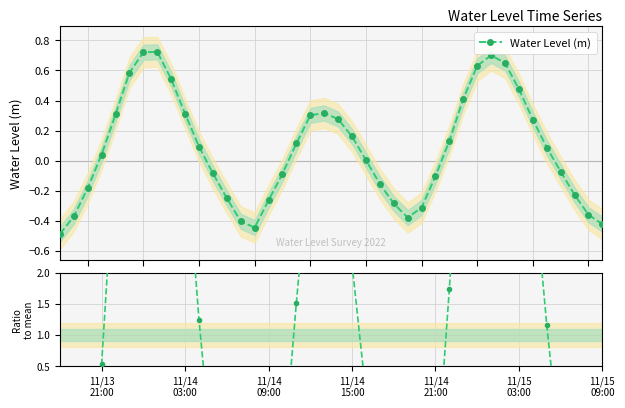

How many interior local peaks does the Water Level (m) series have?

3